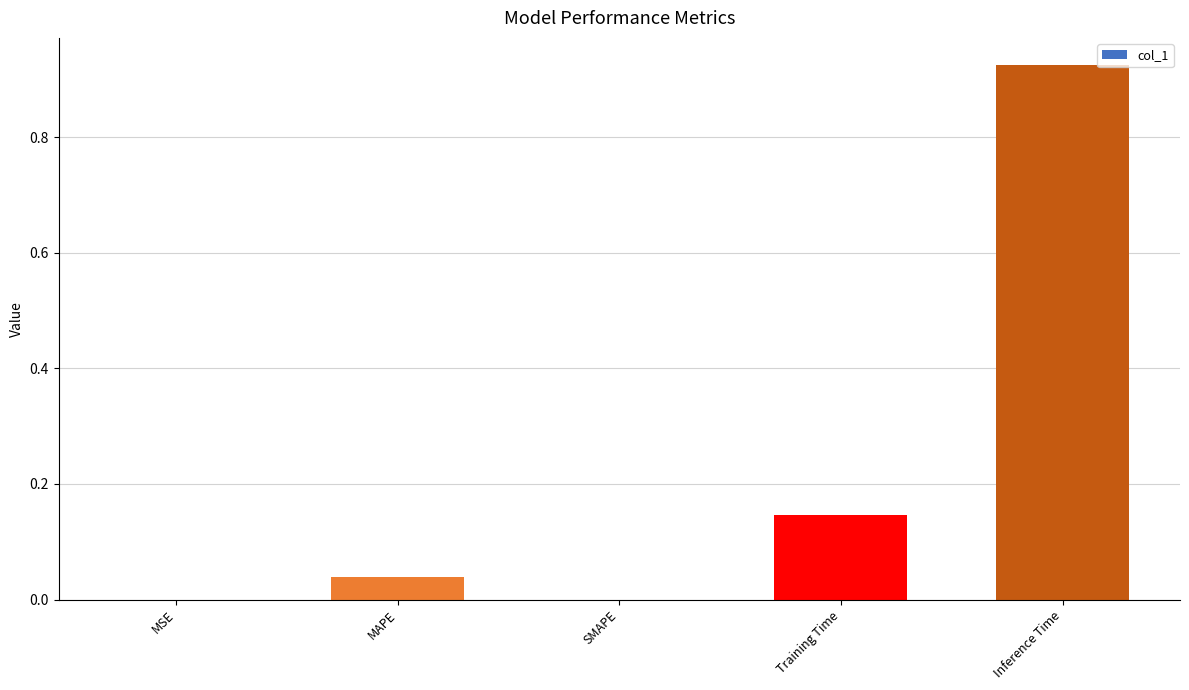

Is it true that the value at SMAPE is 0.5?

False